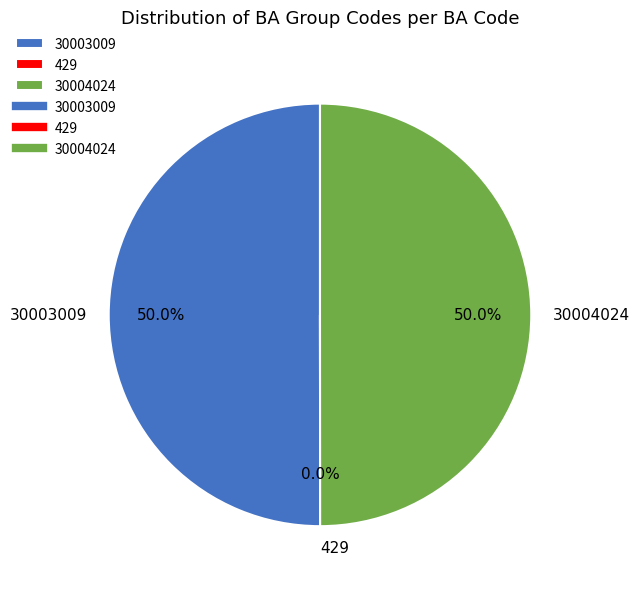

Combined, do 30004024 and 30003009 account for over 50%?

Yes